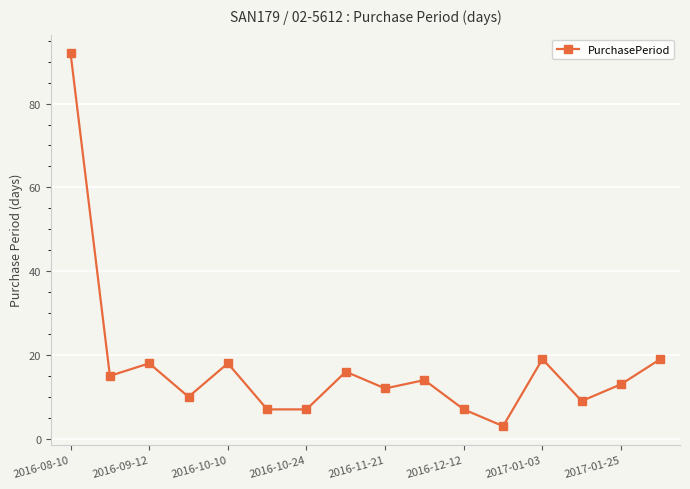

What is the greatest value displayed?

92